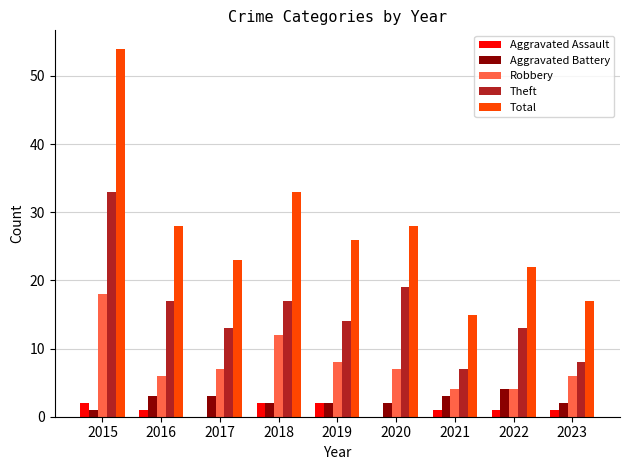

Is the value of Total at 2023 greater than the value of Robbery at 2019?

Yes